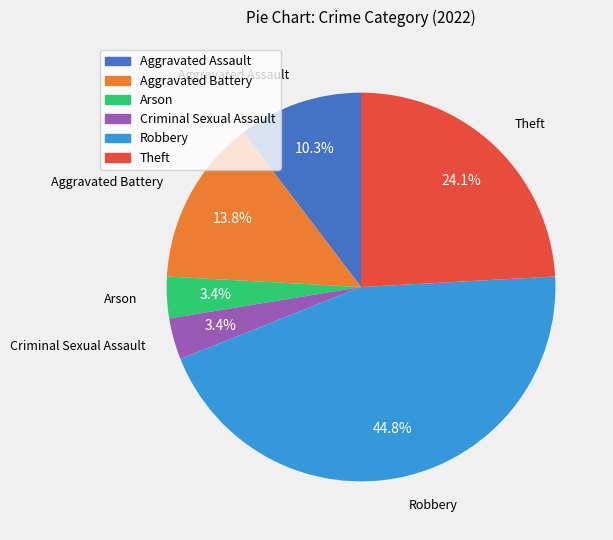

How many slices are in this pie chart?

6